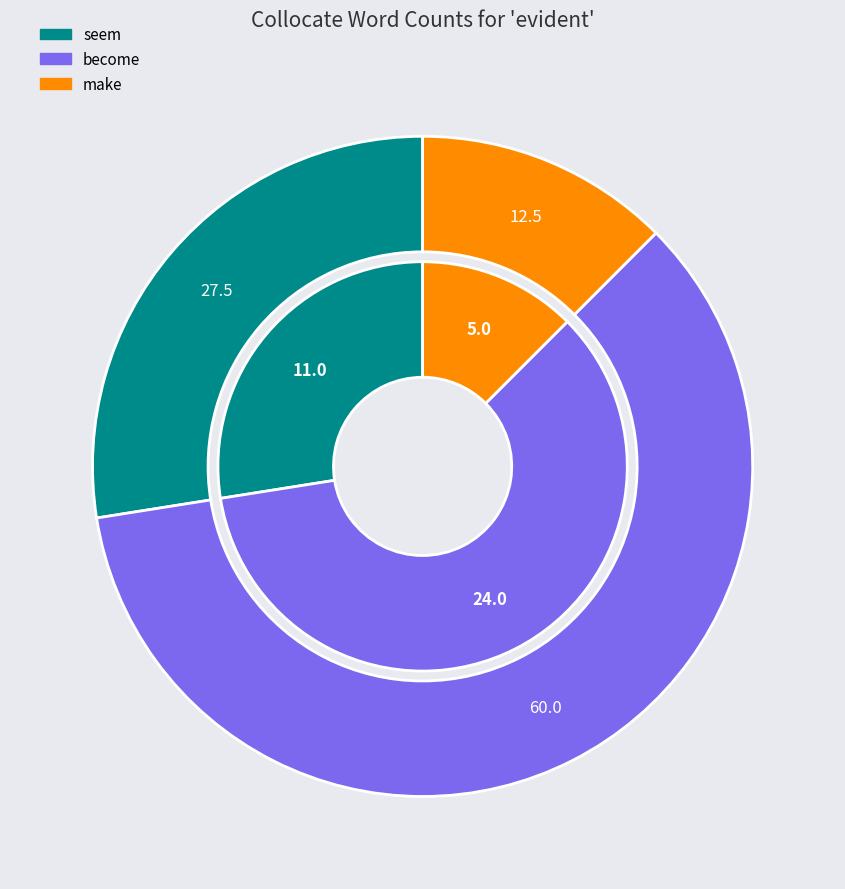

What is the ratio of the value at make to the value at become?

0.2